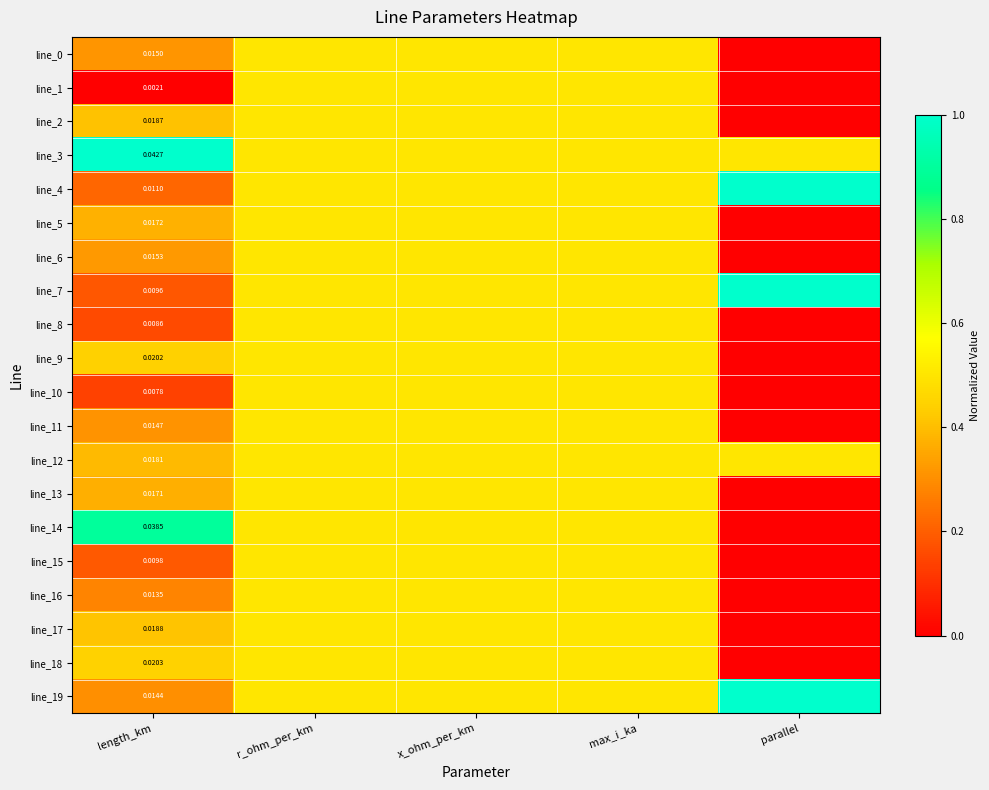

Where is line_12 nearest to the value 0?

length_km